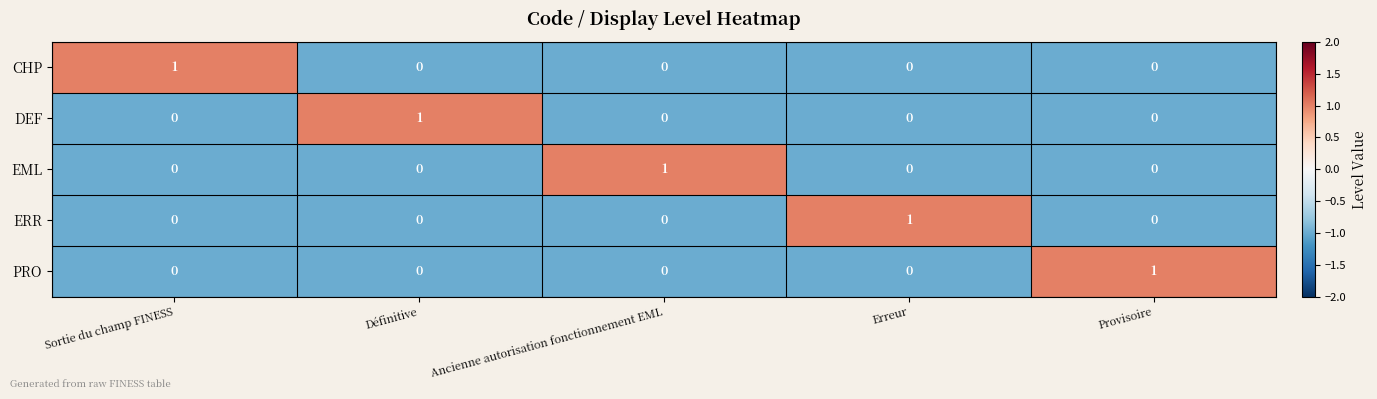

How many data points does each series have?

5